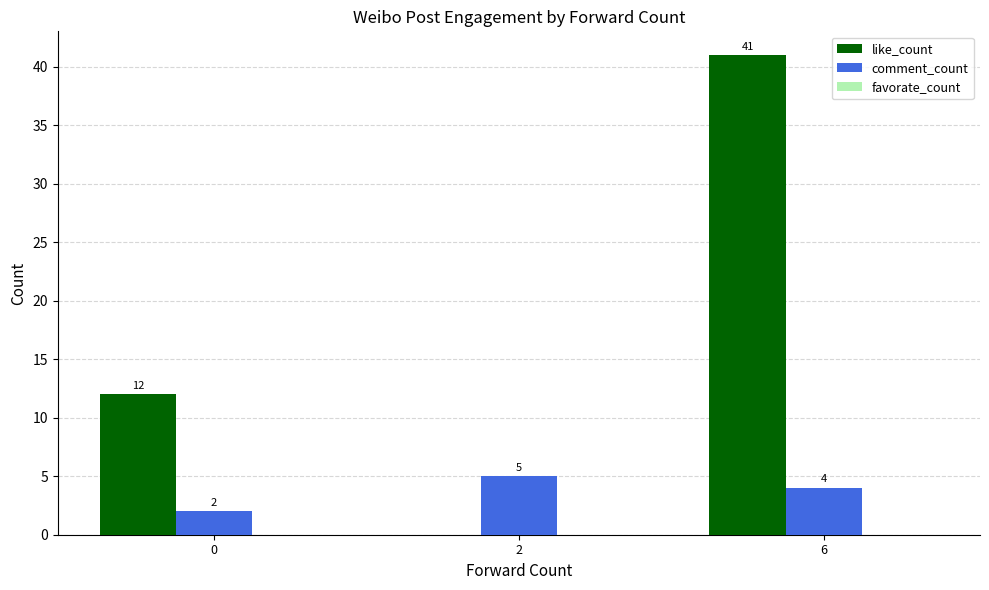

What is the sum of all like_count values?

53